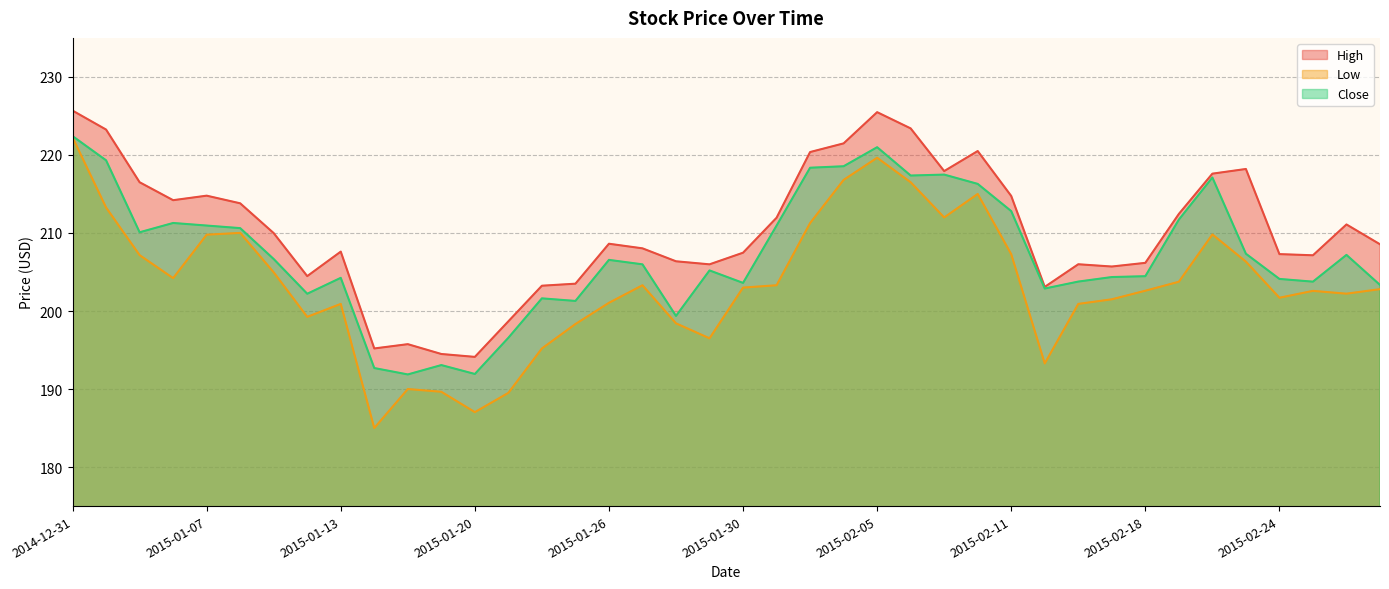

What is the highest value of the High series?

225.7